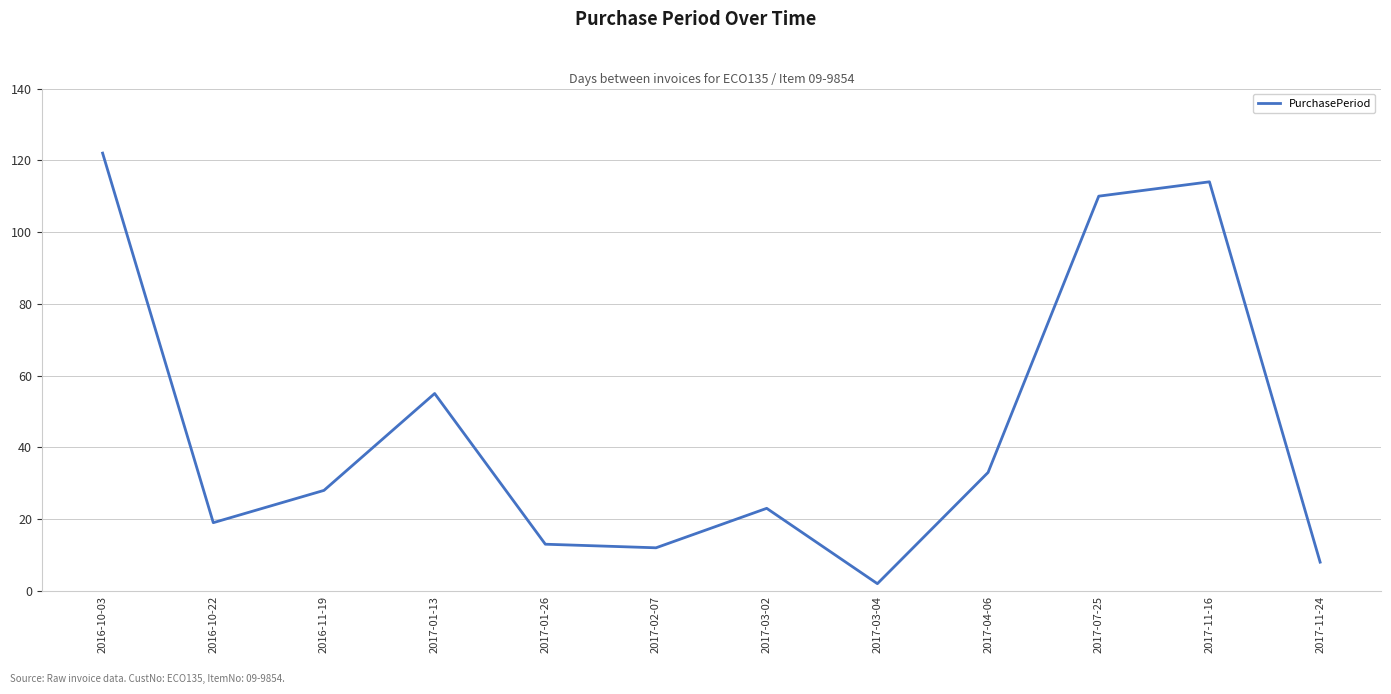

At which label is the value closest to 62?

2017-01-13